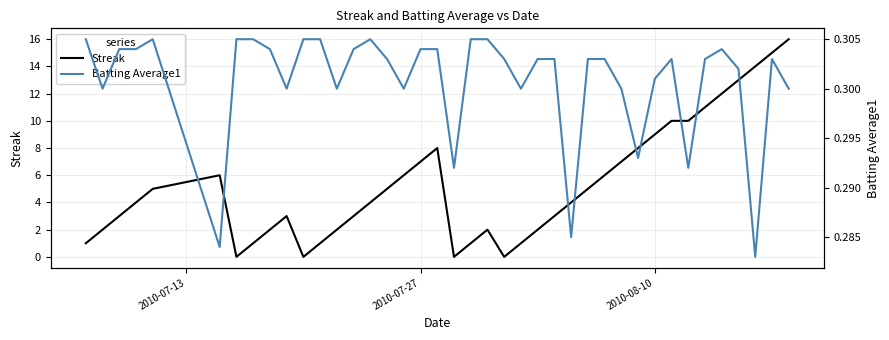

What is the minimum value for Batting Average1?

0.3